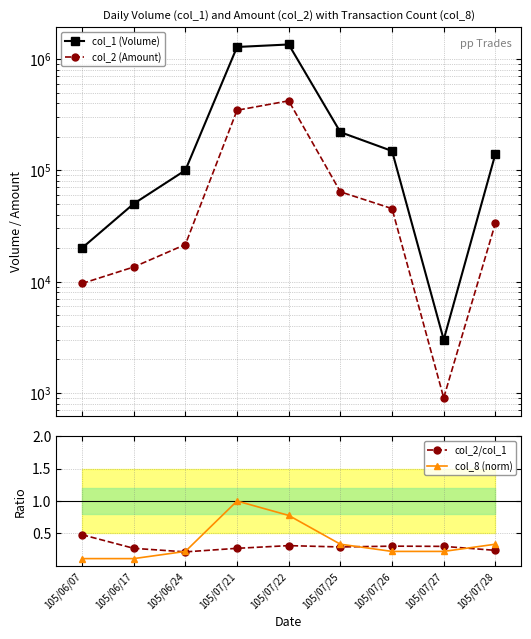

The col_8 (norm) series shows 0.2 at 105/07/26. True or false?

True